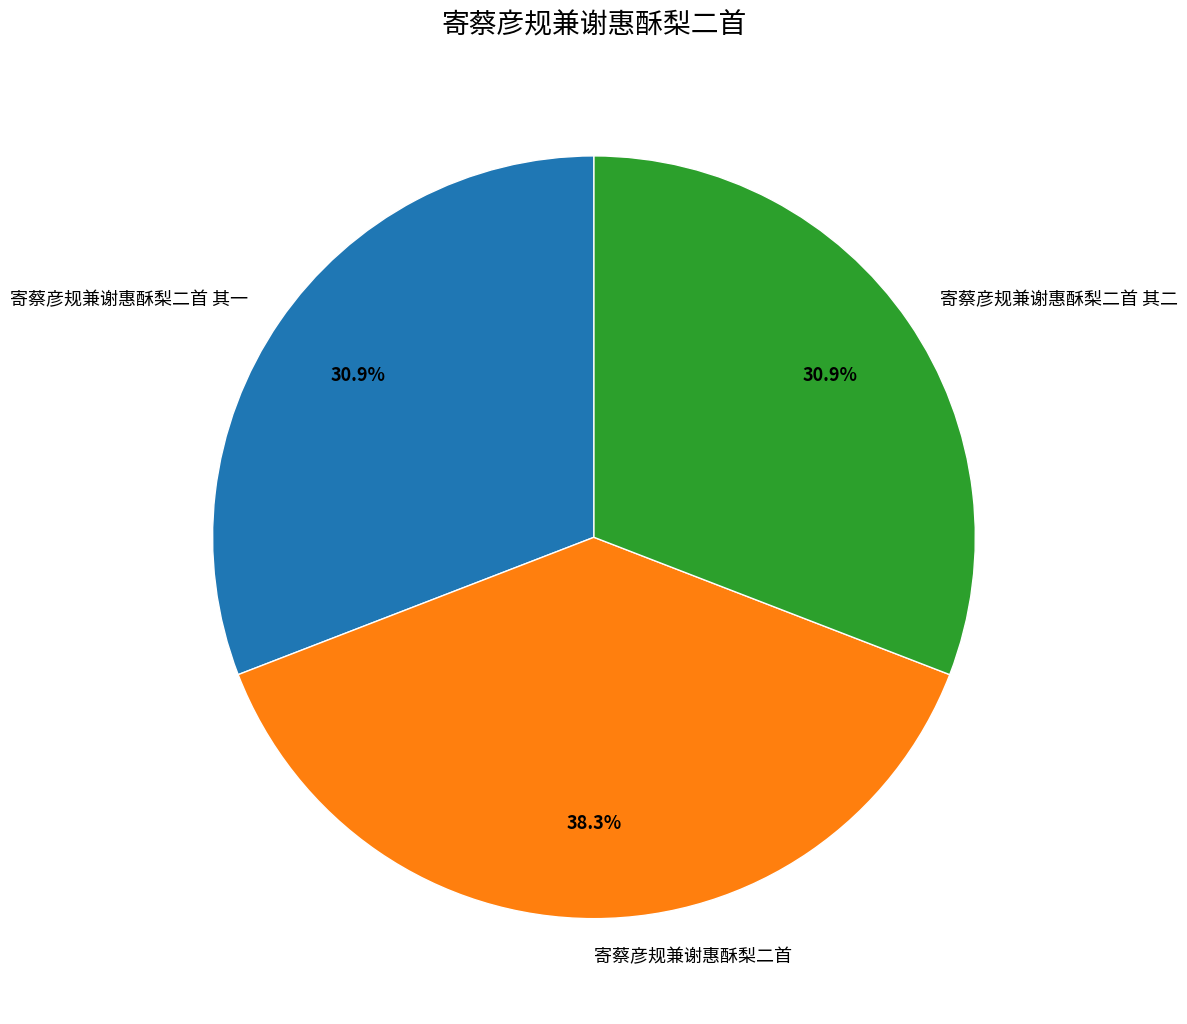

Does any single category account for the majority?

No